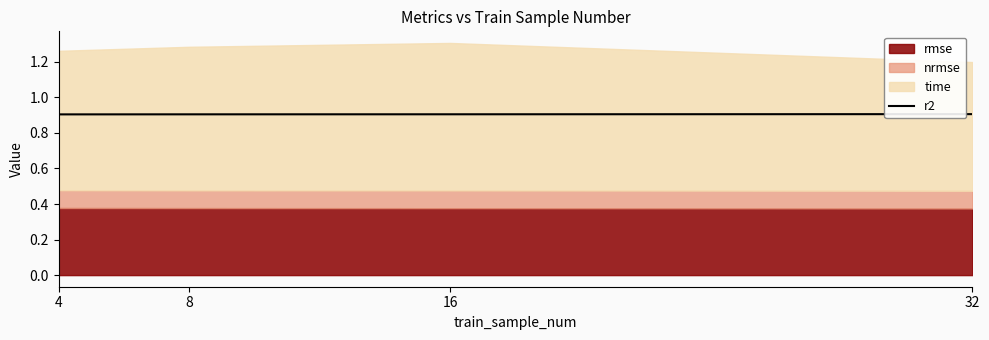

What is the maximum value shown in the chart?

0.9